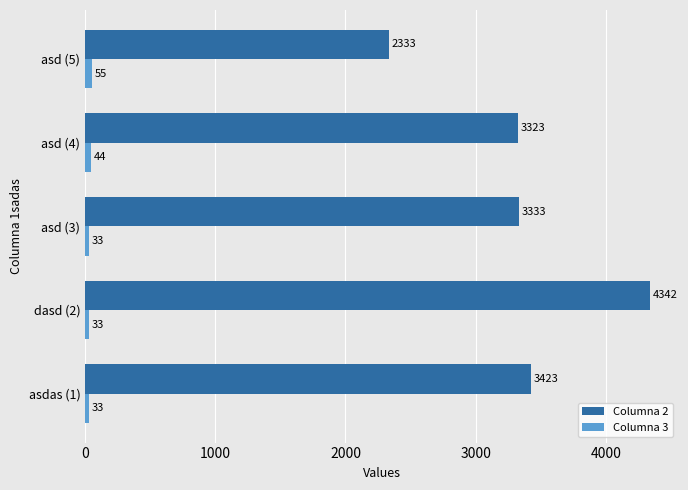

Where is Columna 2 nearest to the value 3337?

asd (3)